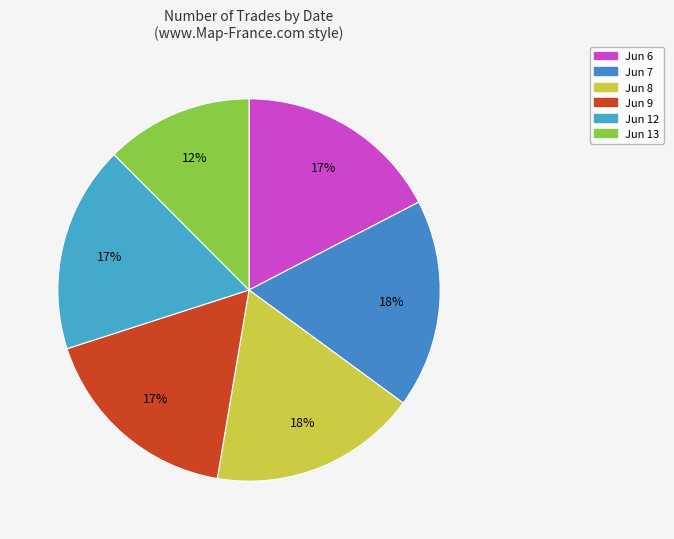

How many segments does this pie chart have?

6